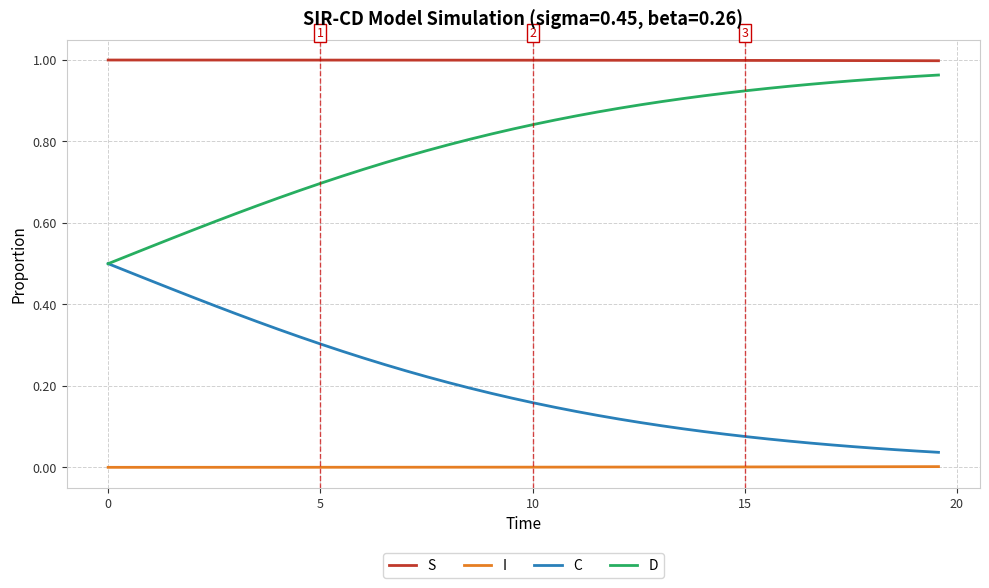

Rank the series by their average value, from highest to lowest.

S, D, C, I